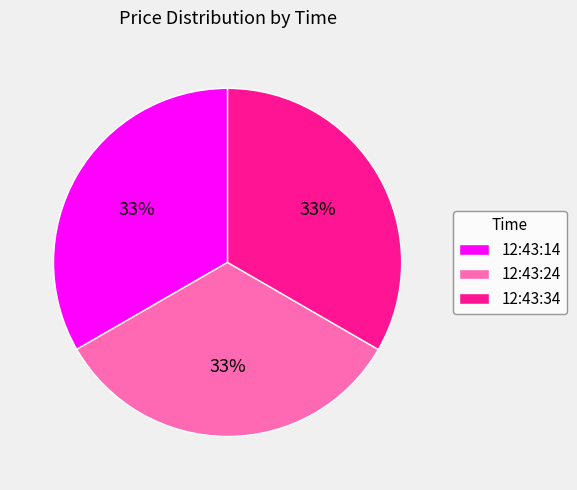

To the nearest percent, what percentage of the pie is 12:43:24?

33%